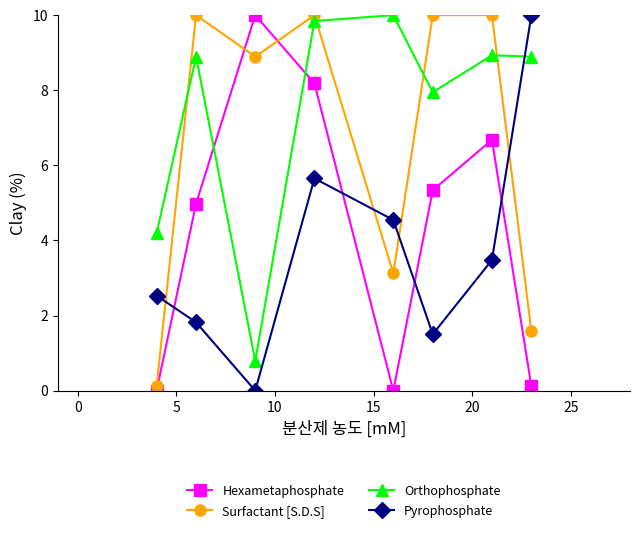

How many lines are shown in the chart?

4